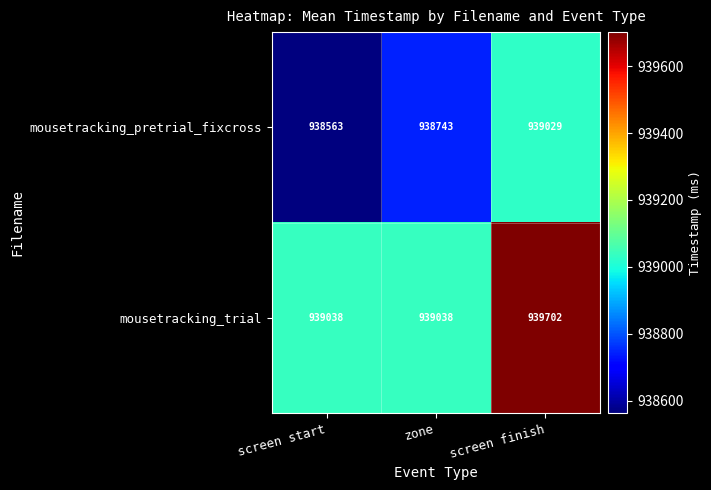

Which series has the largest total across all categories?

mousetracking_trial